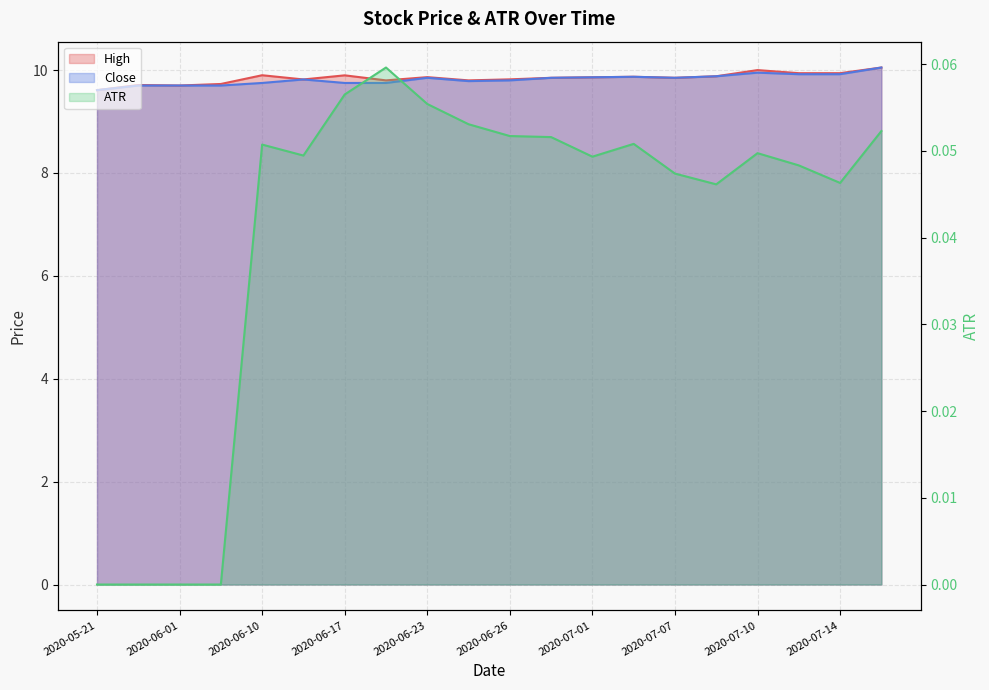

What is the average value of the High series?

9.8